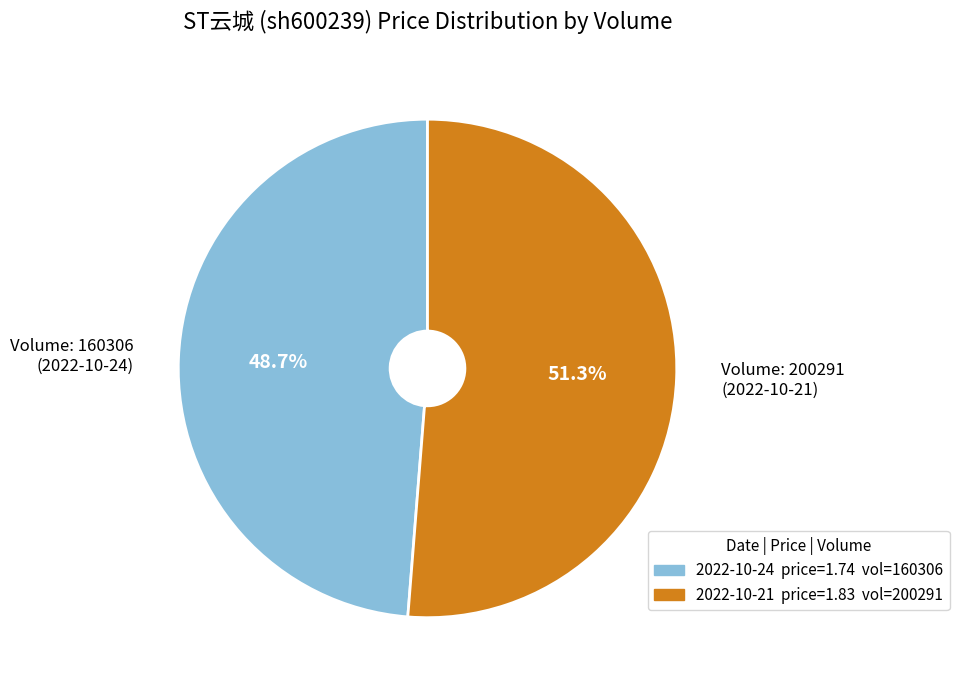

How many segments does this pie chart have?

2